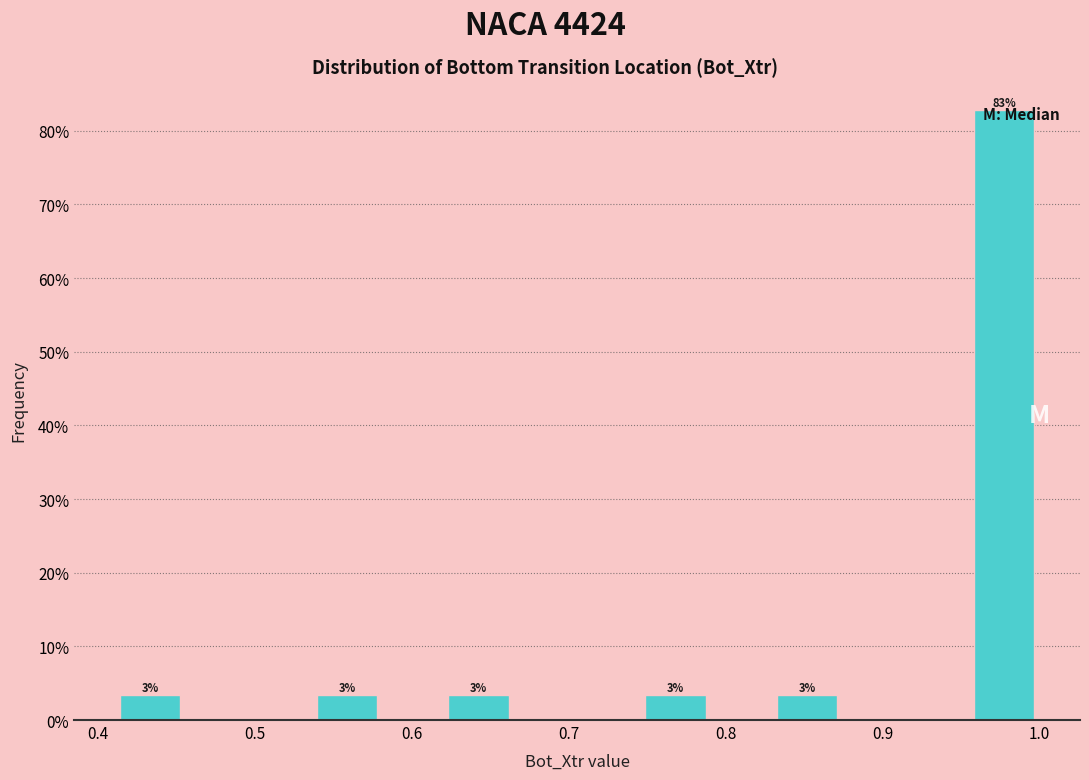

Which range on the x-axis has the tallest bar?

0.96 to 1.00